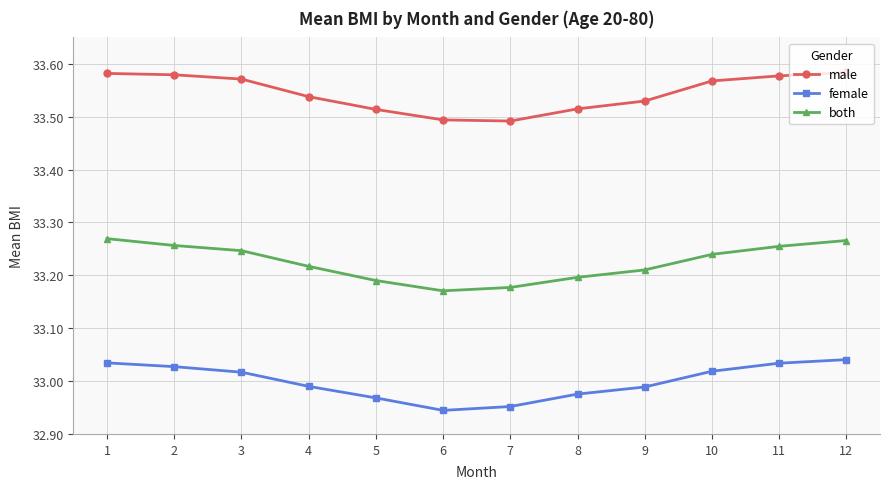

Rank the series by their maximum value, from highest to lowest.

male, both, female